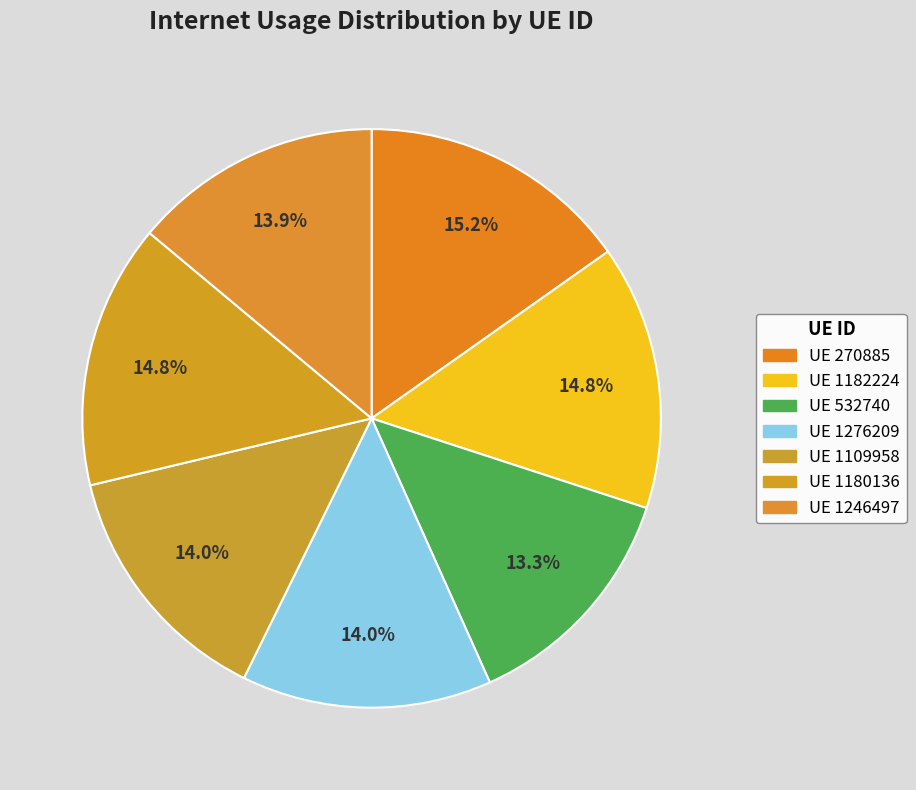

How many slices are in this pie chart?

7